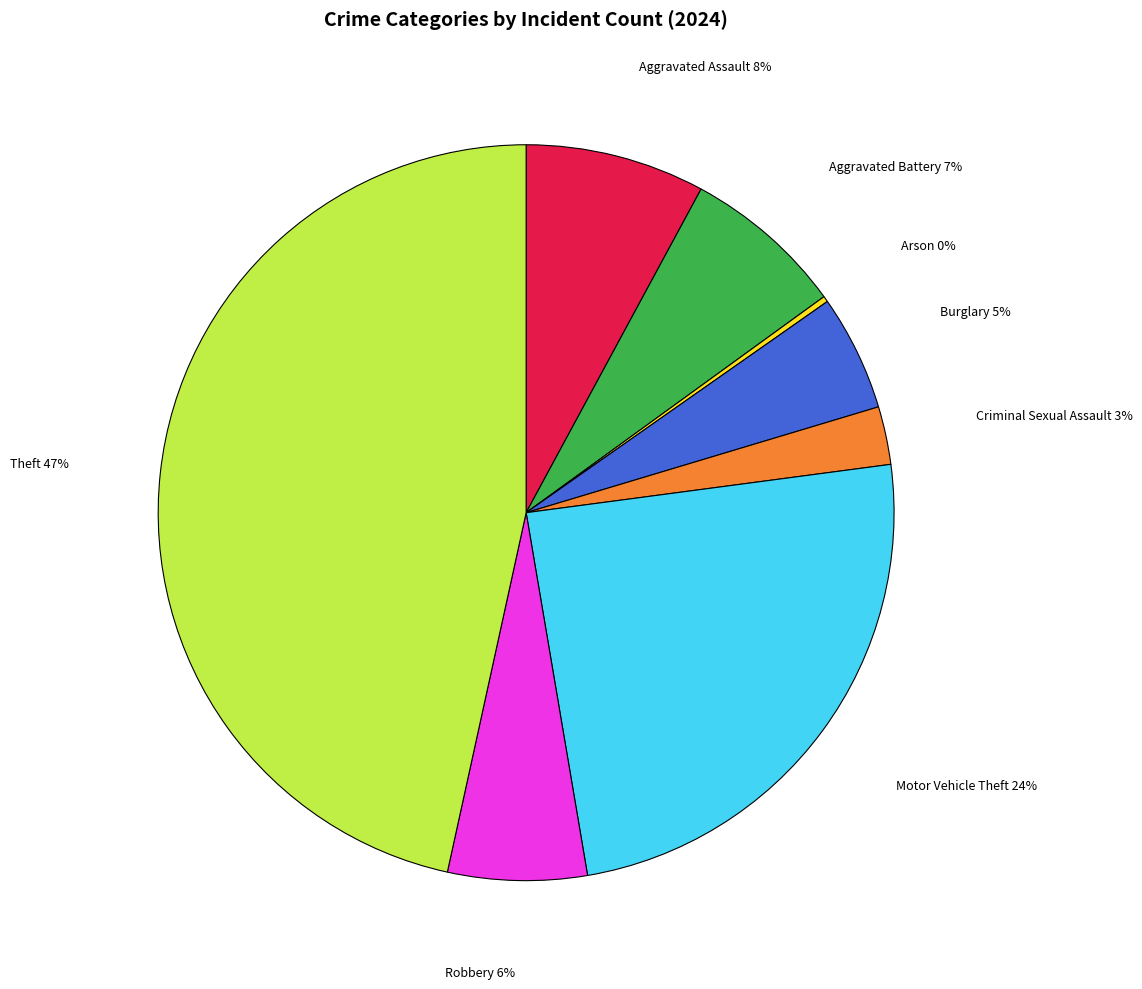

To the nearest percent, what is the difference between the Aggravated Assault and Burglary slice percentages?

3%